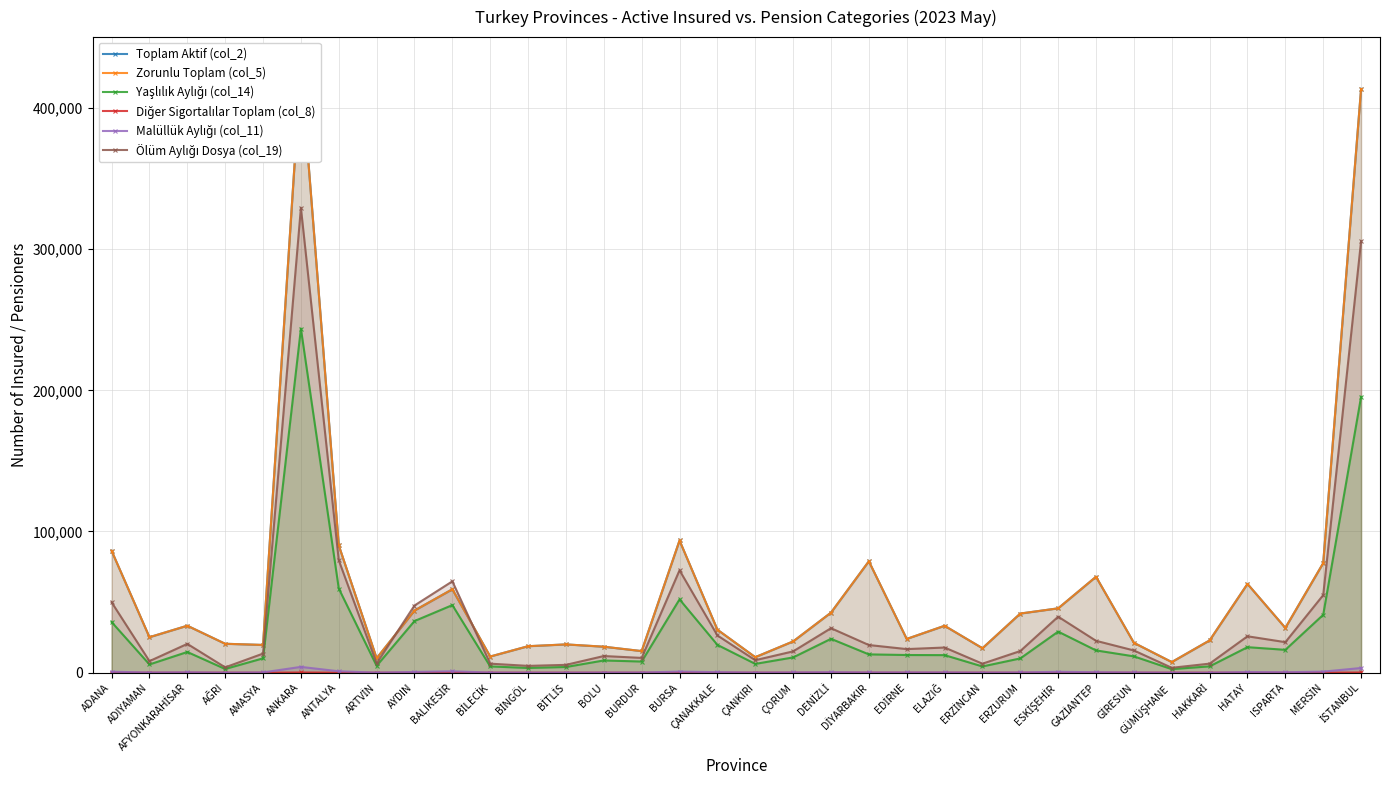

How many values in the Diğer Sigortalılar Toplam (col_8) series exceed 1?

16